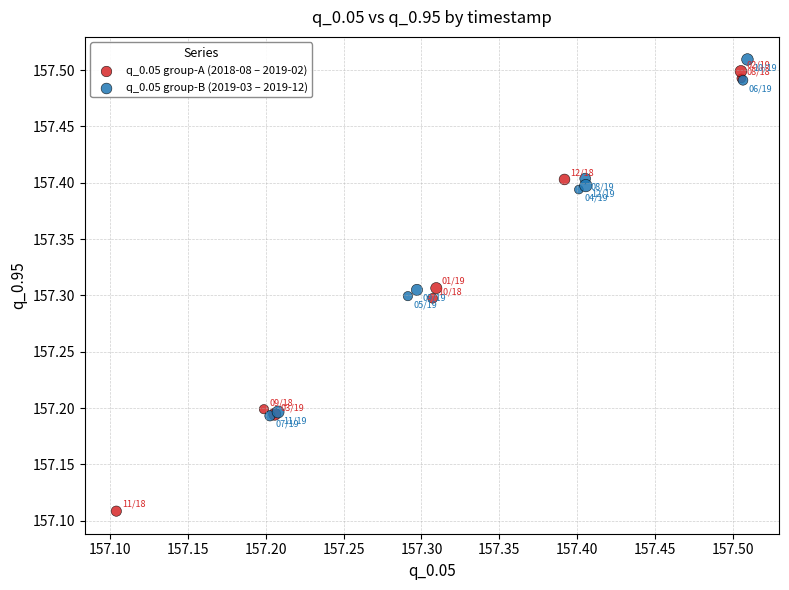

Which series has the largest Y range (max minus min)?

q_0.05 group-A (2018-08 – 2019-02)